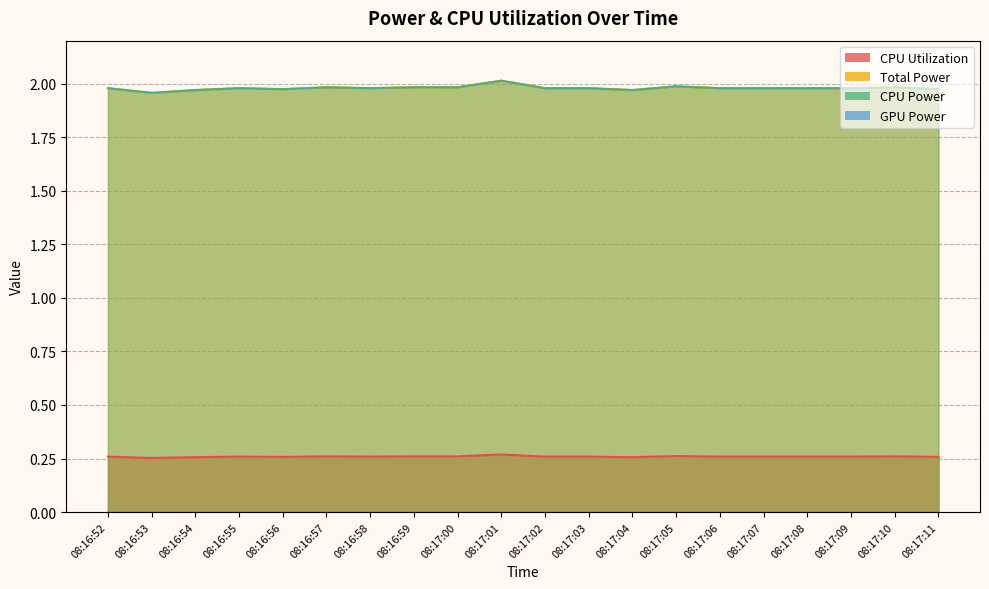

At which category does CPU Utilization reach its first local valley?

08:16:53